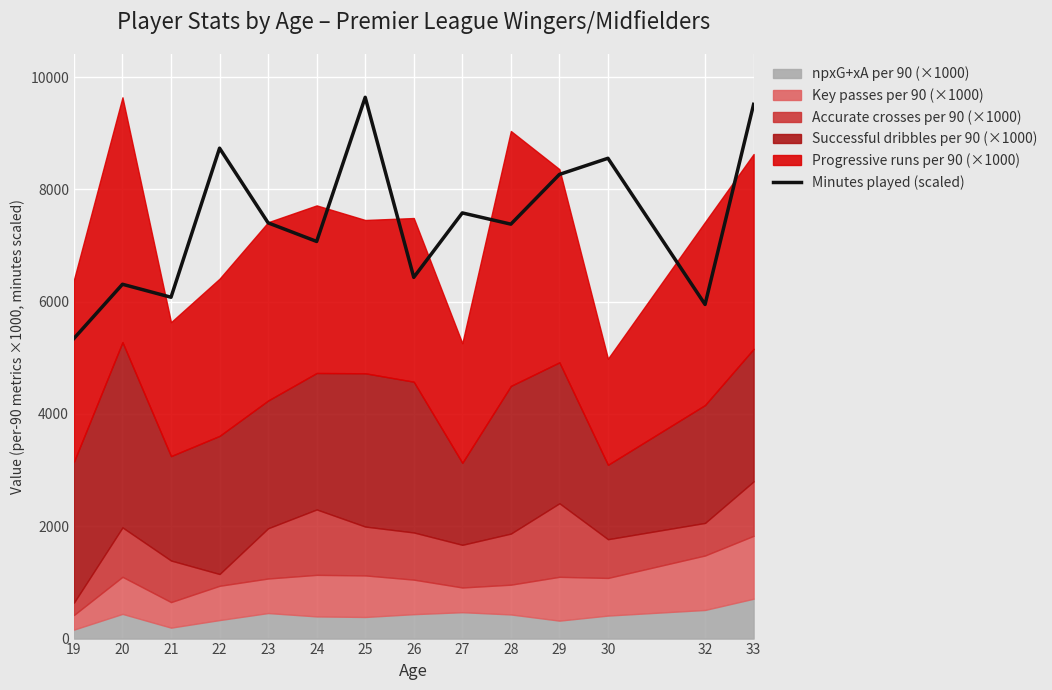

Does the chart display data point markers on the line(s)?

No